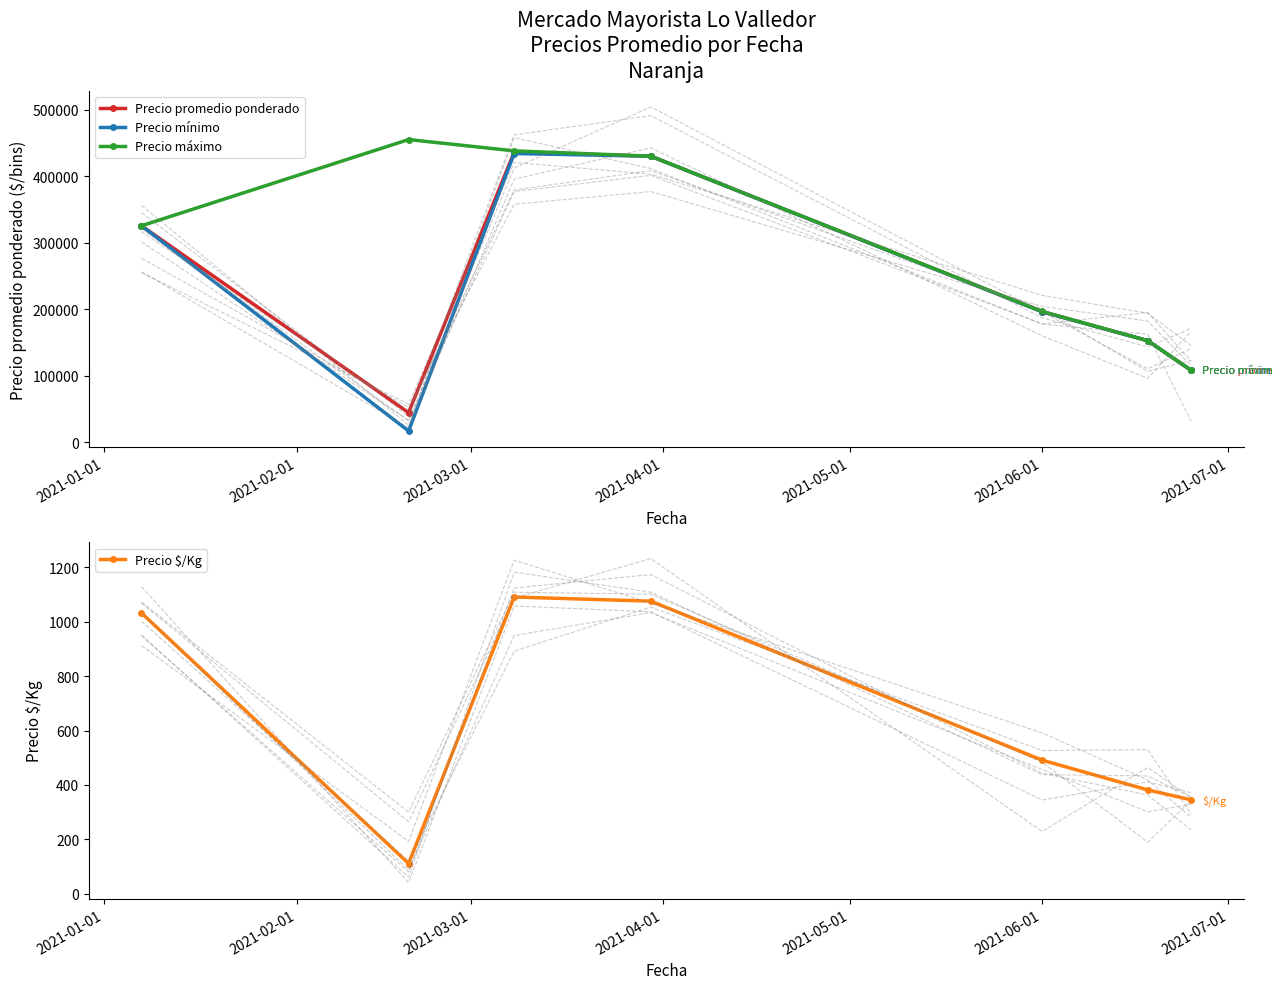

What is the value of the Precio mínimo point at the 2nd from the left?

17000.0